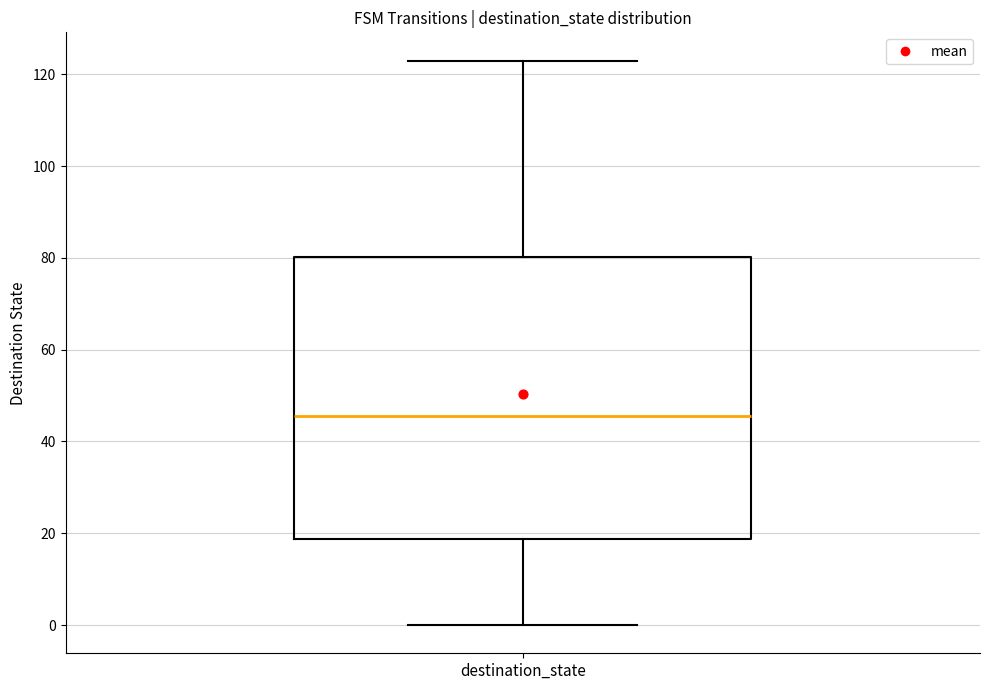

Read this box plot against the y-axis: the position of the median line, the range covered by the box, and the ends of both whiskers. The values are not printed on the chart, so give them approximately, as read against the axis.

median 46, box 18 to 80, whiskers 0 to 124